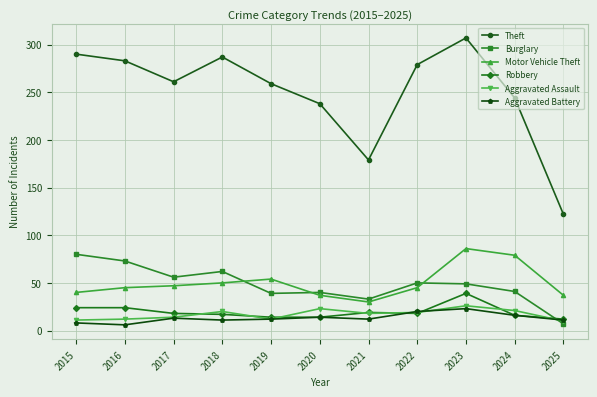

True or false: Aggravated Battery has more than 0 points higher than both neighbors.

True